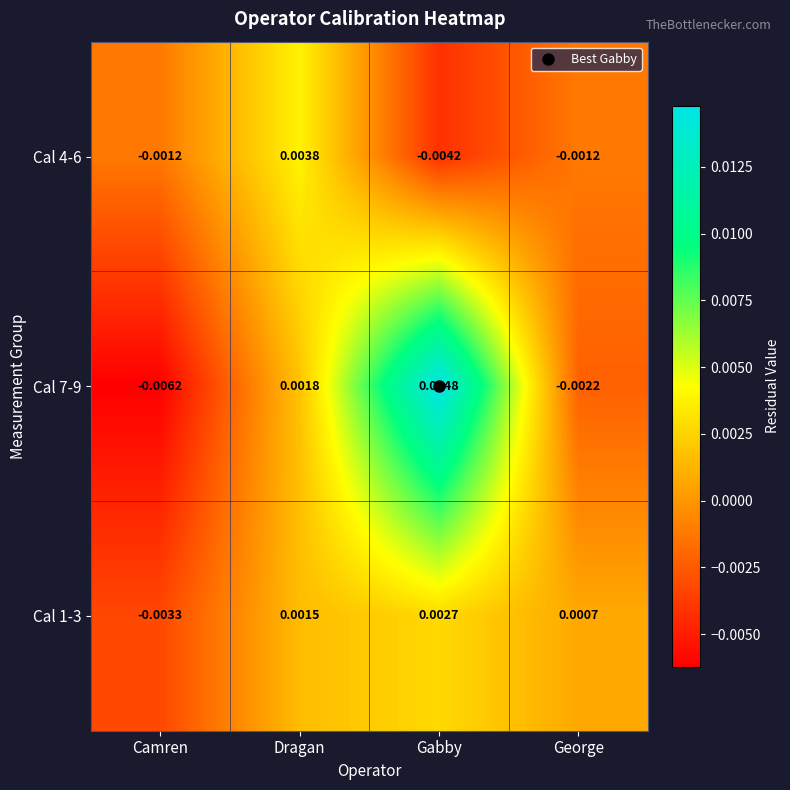

At which category does the chart reach its peak across all series?

Gabby